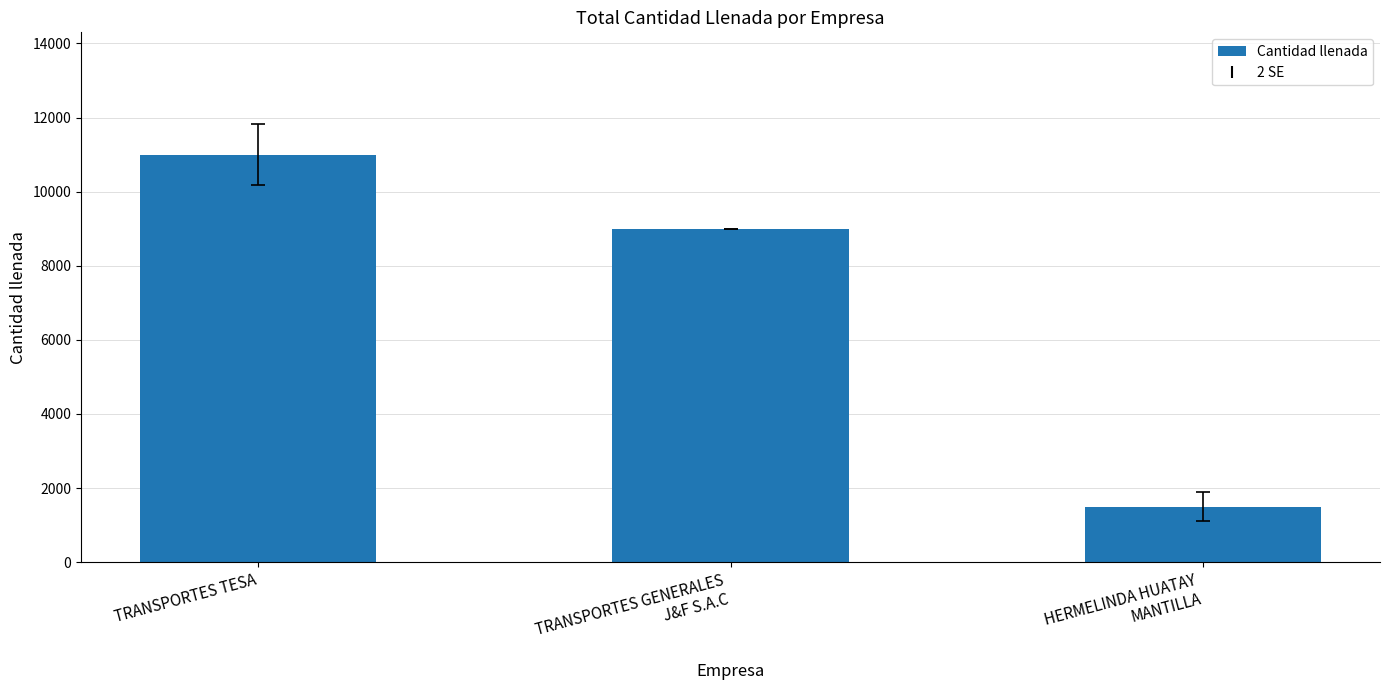

List the labels in order of value, largest first.

TRANSPORTES TESA, TRANSPORTES GENERALES
J&F S.A.C, HERMELINDA HUATAY
MANTILLA